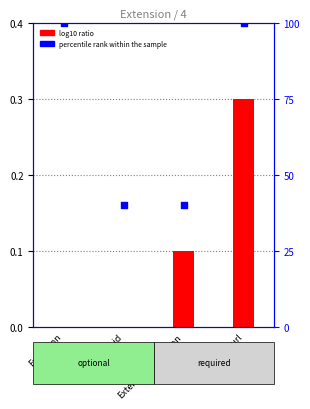

At which category is the sum across all series the highest?

Extension.url